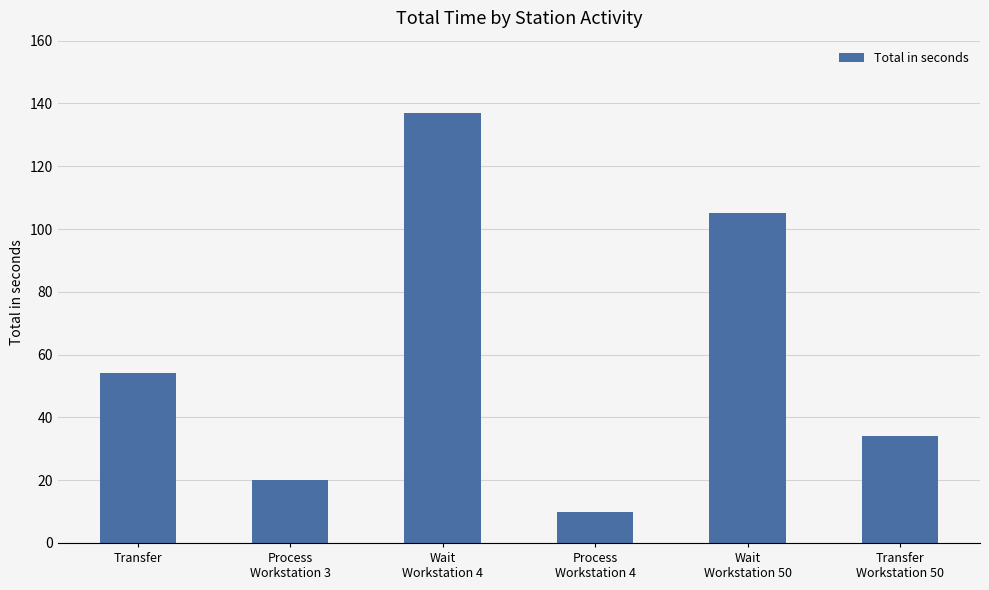

Reading left to right, what are all the values shown in this chart?

Transfer=54	Process
Workstation 3=20	Wait
Workstation 4=137	Process
Workstation 4=10	Wait
Workstation 50=105	Transfer
Workstation 50=34